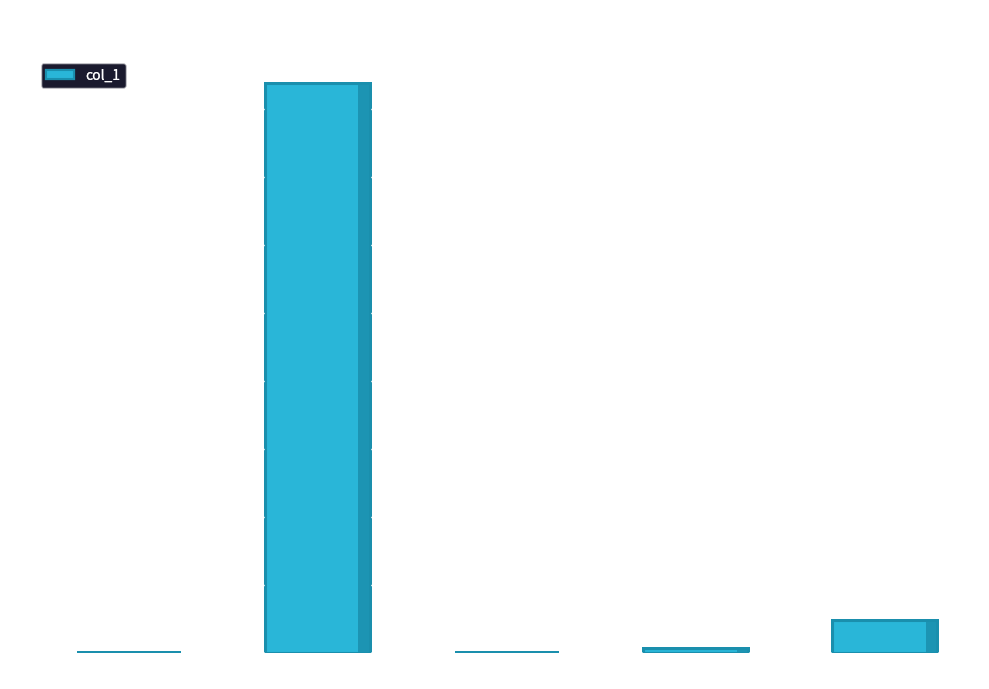

Which label corresponds to the largest value in the chart?

MAPE